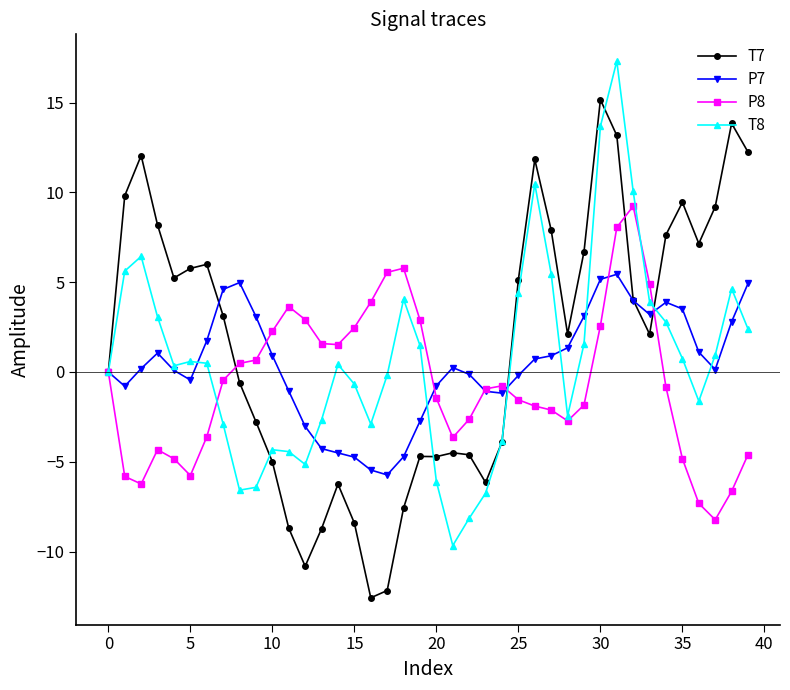

True or false: T8 has more than 0 interior local peaks.

True